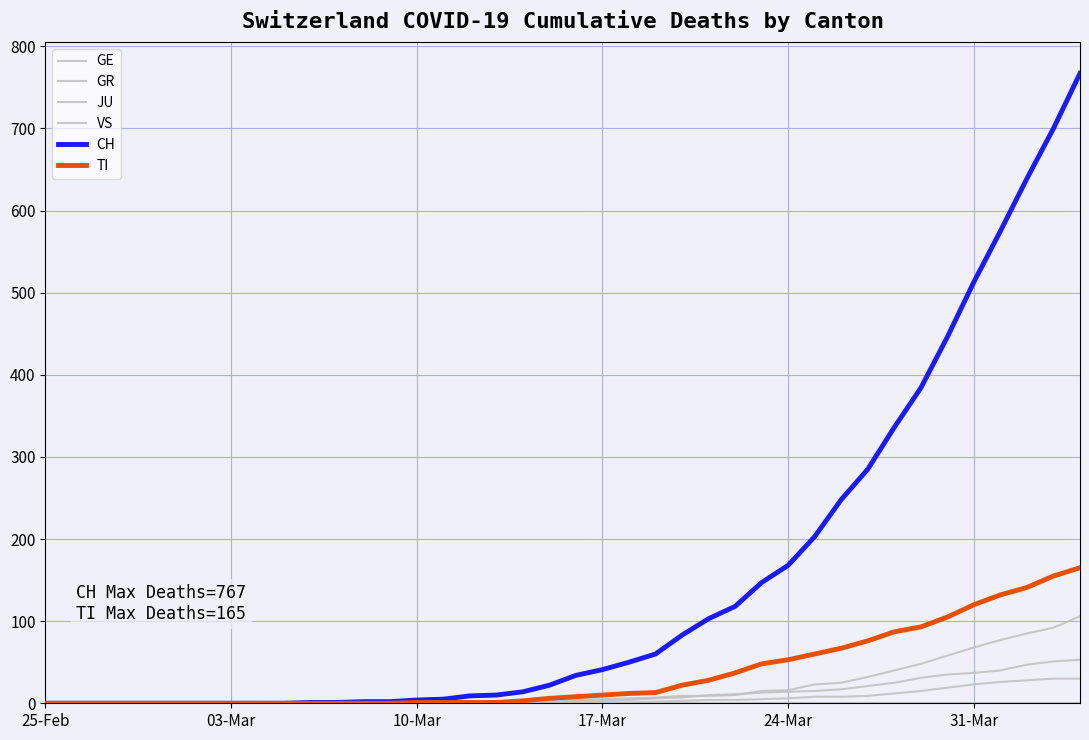

Does the chart have visible grid lines?

Yes